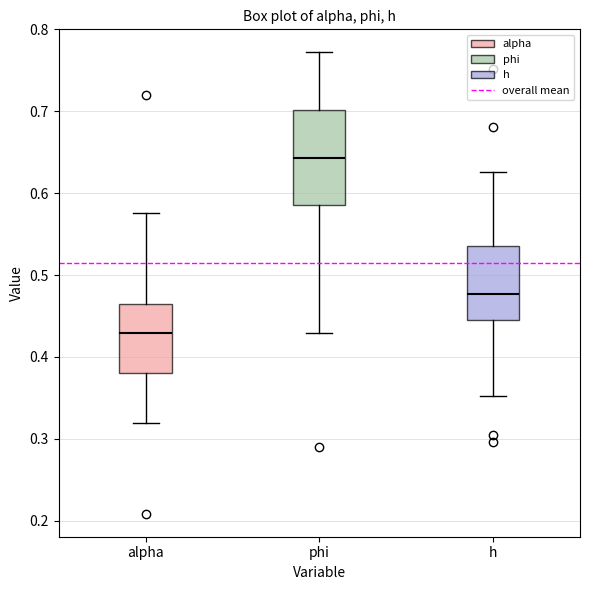

Which box has the lowest median line?

alpha